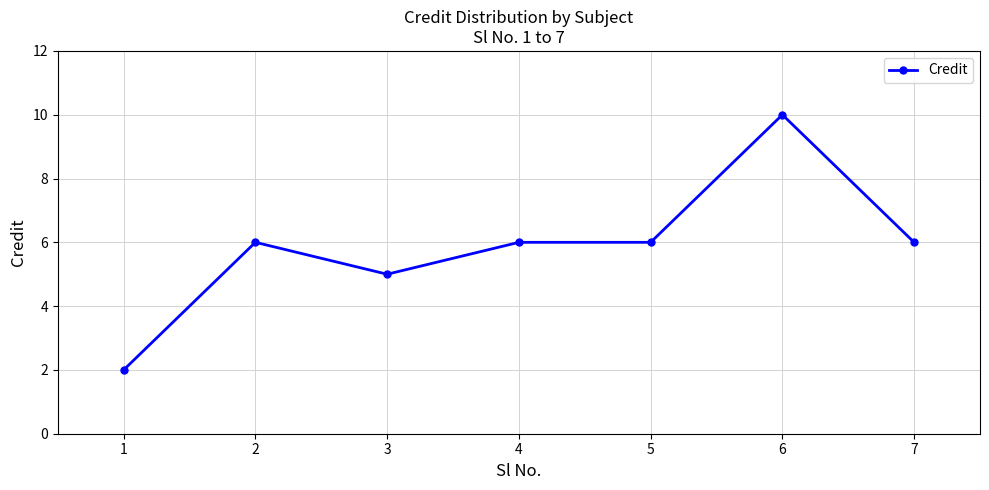

What is the minimum value shown in the chart?

2